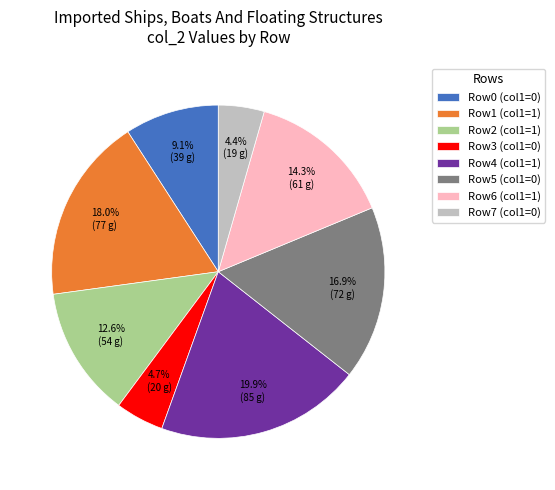

Do Row3 (col1=0) and Row2 (col1=1) together represent more than half of the pie?

No